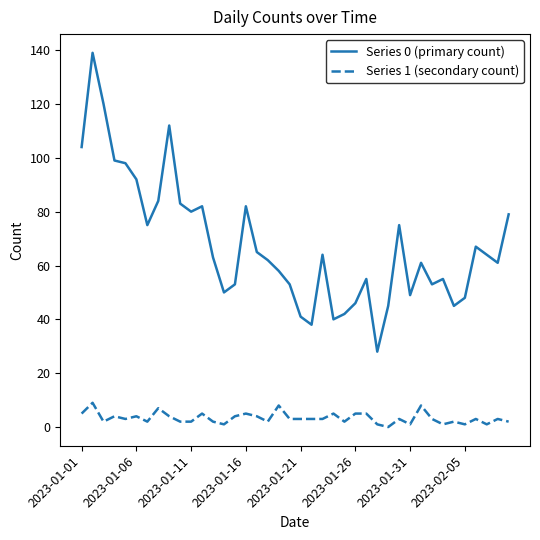

Which series has the largest range (max minus min)?

Series 0 (primary count)